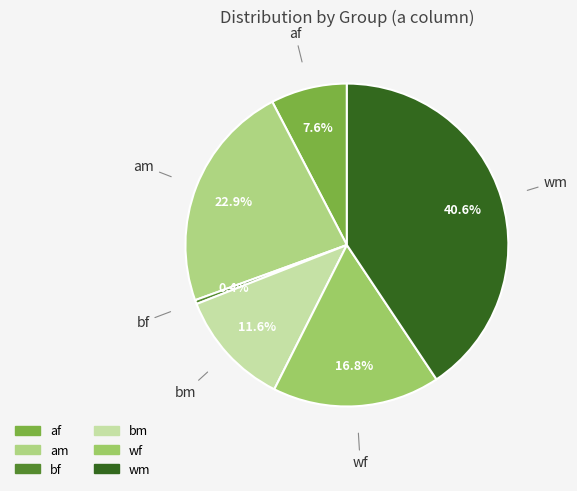

How many segments does this pie chart have?

6